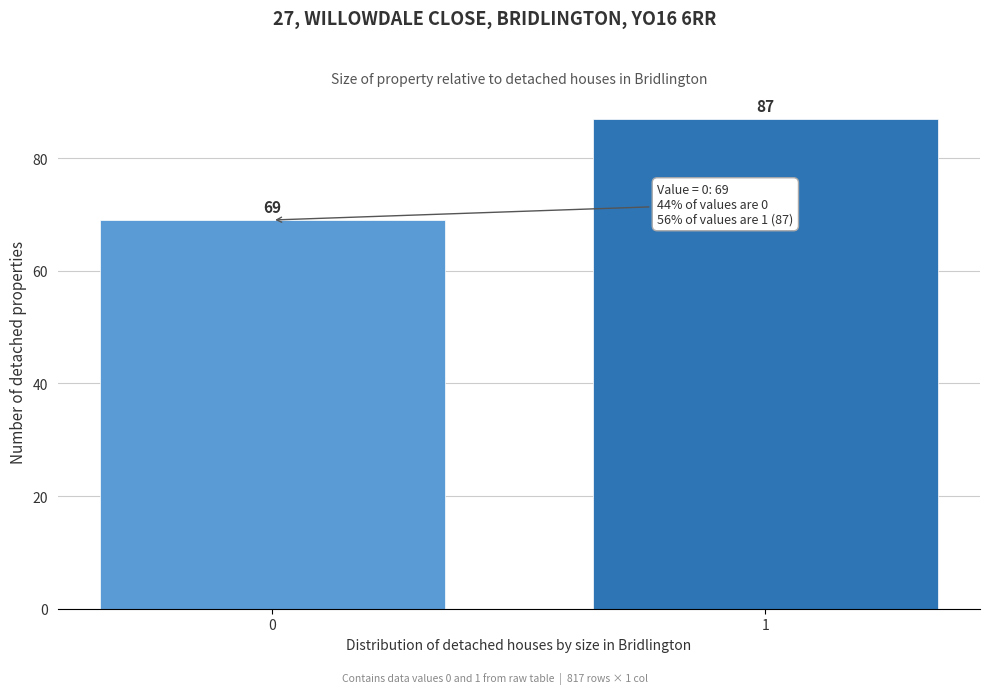

Reading right to left, list all the values displayed in this chart.

87	69